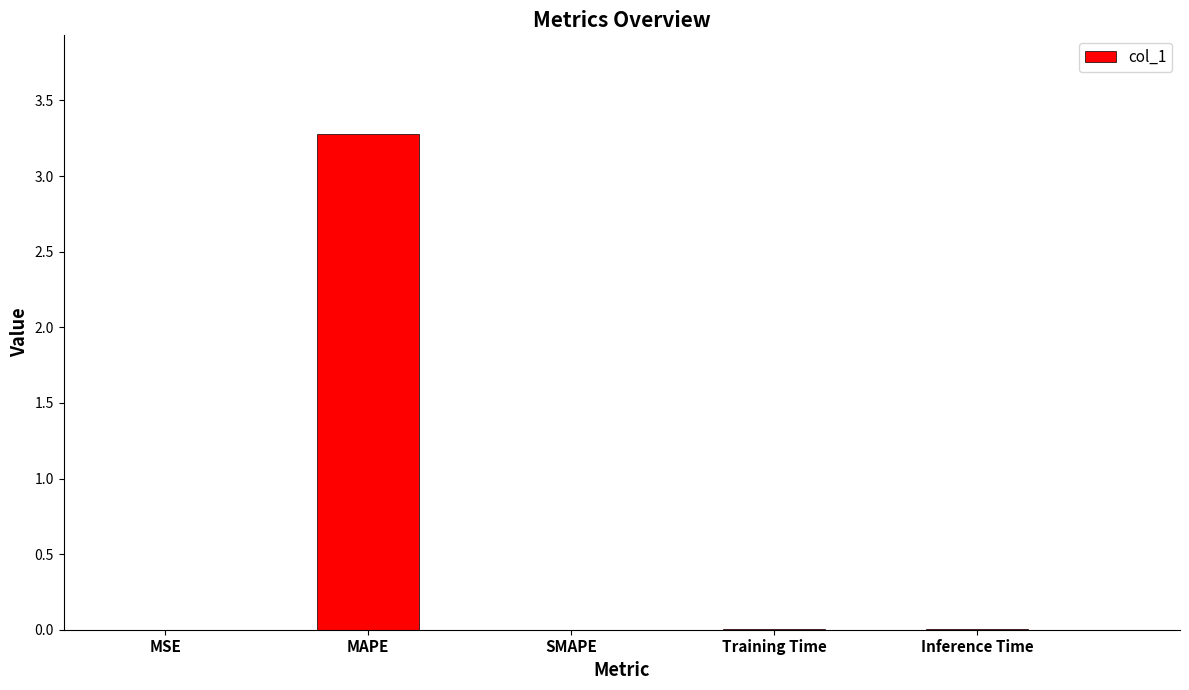

What is the maximum value shown in the chart?

3.3